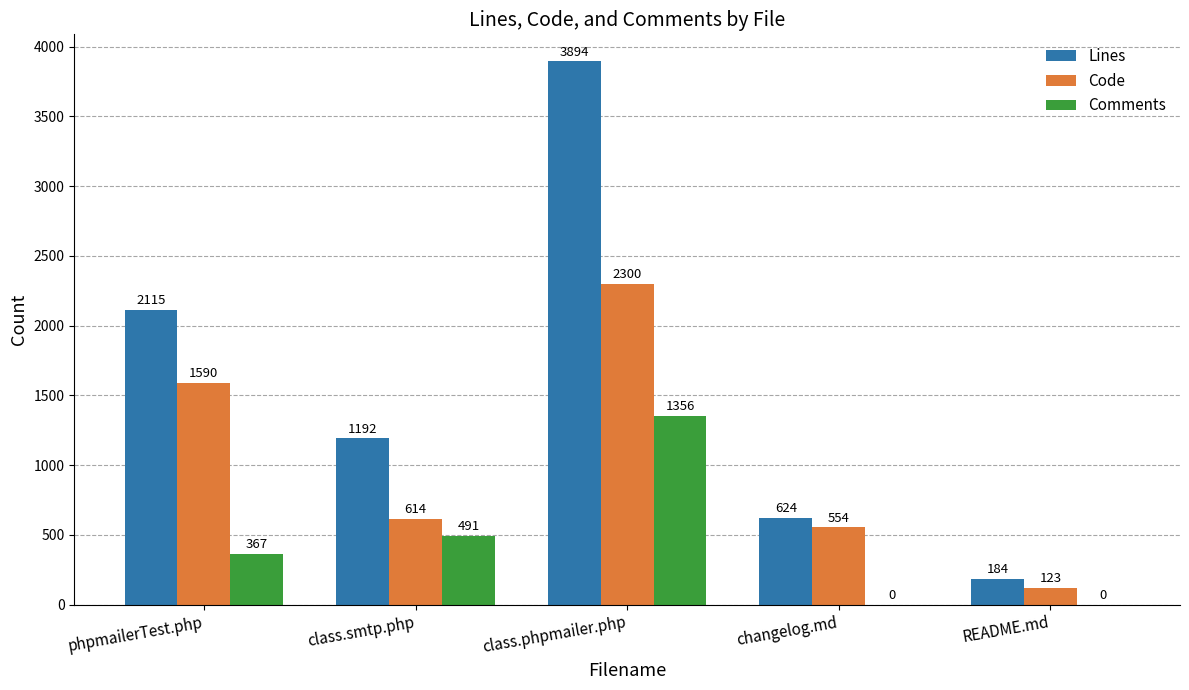

How many data points does each series have?

5